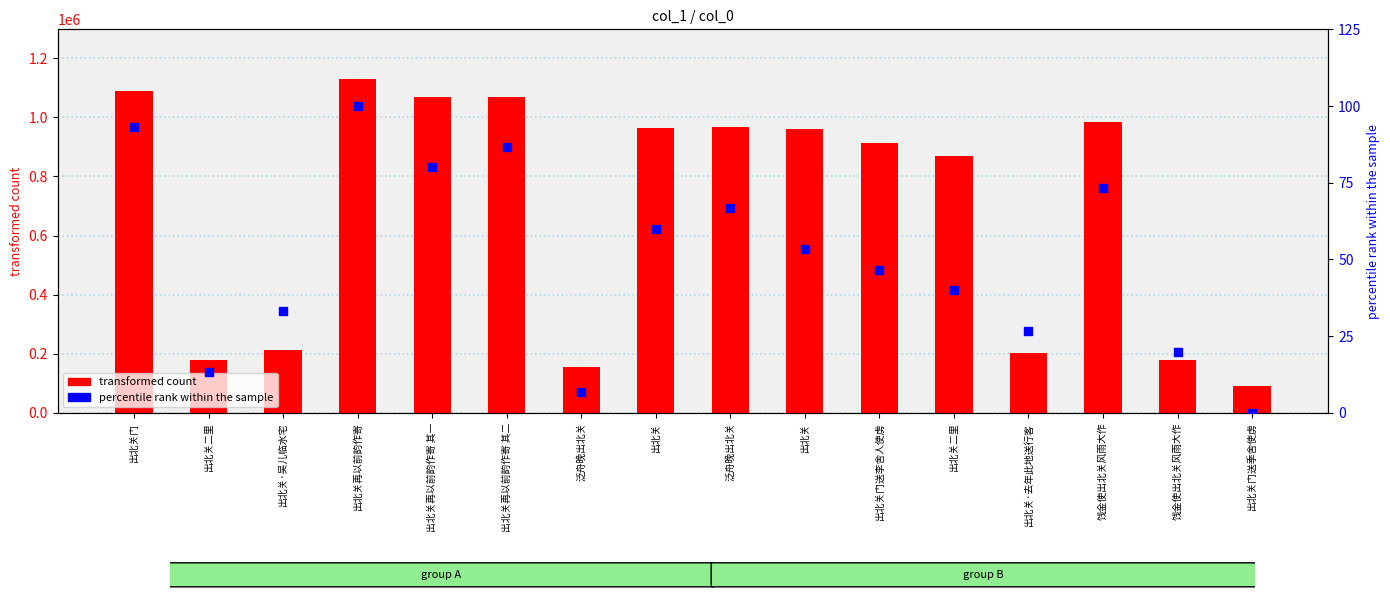

What are all the series names shown in the legend?

transformed count, percentile rank within the sample